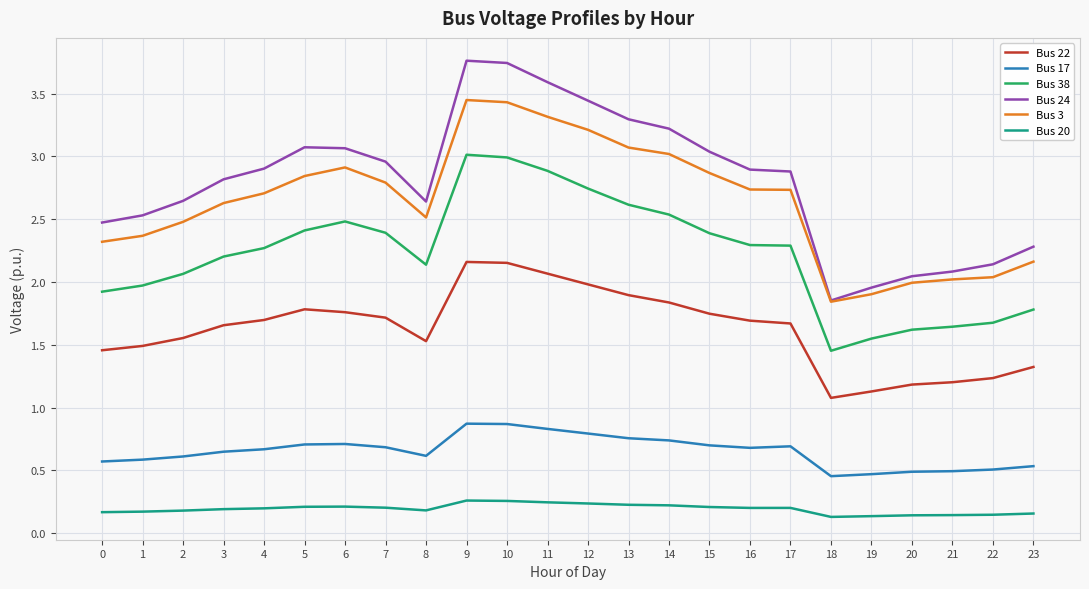

True or false: Bus 38 and Bus 17 cross at least once.

False